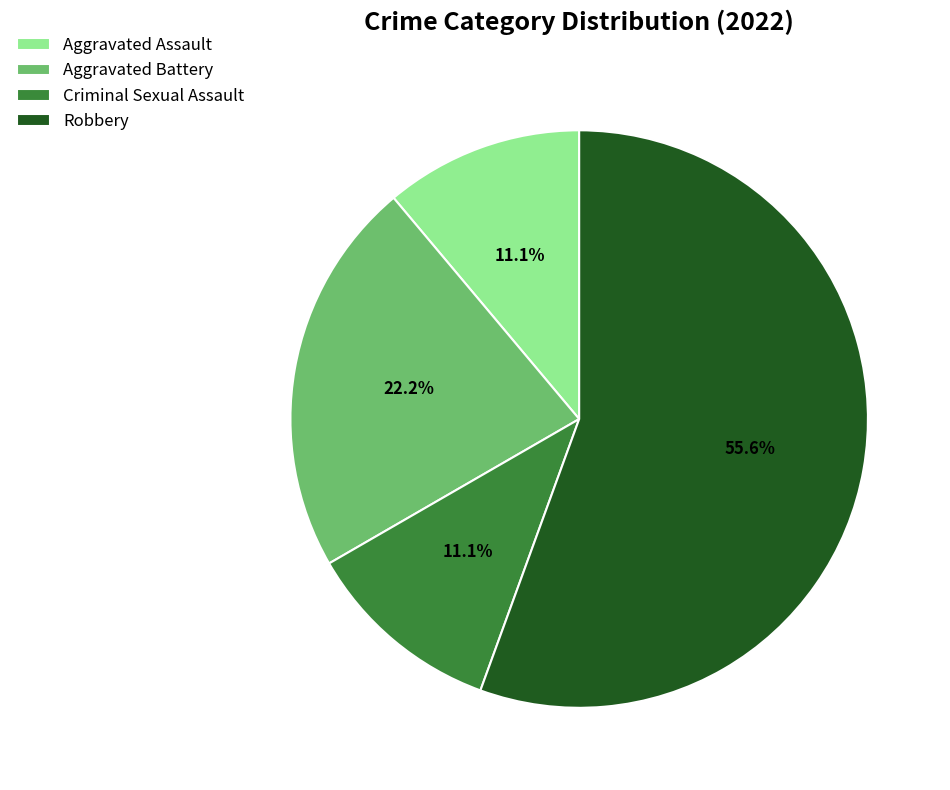

To the nearest percent, what percentage of the pie is Criminal Sexual Assault?

11%